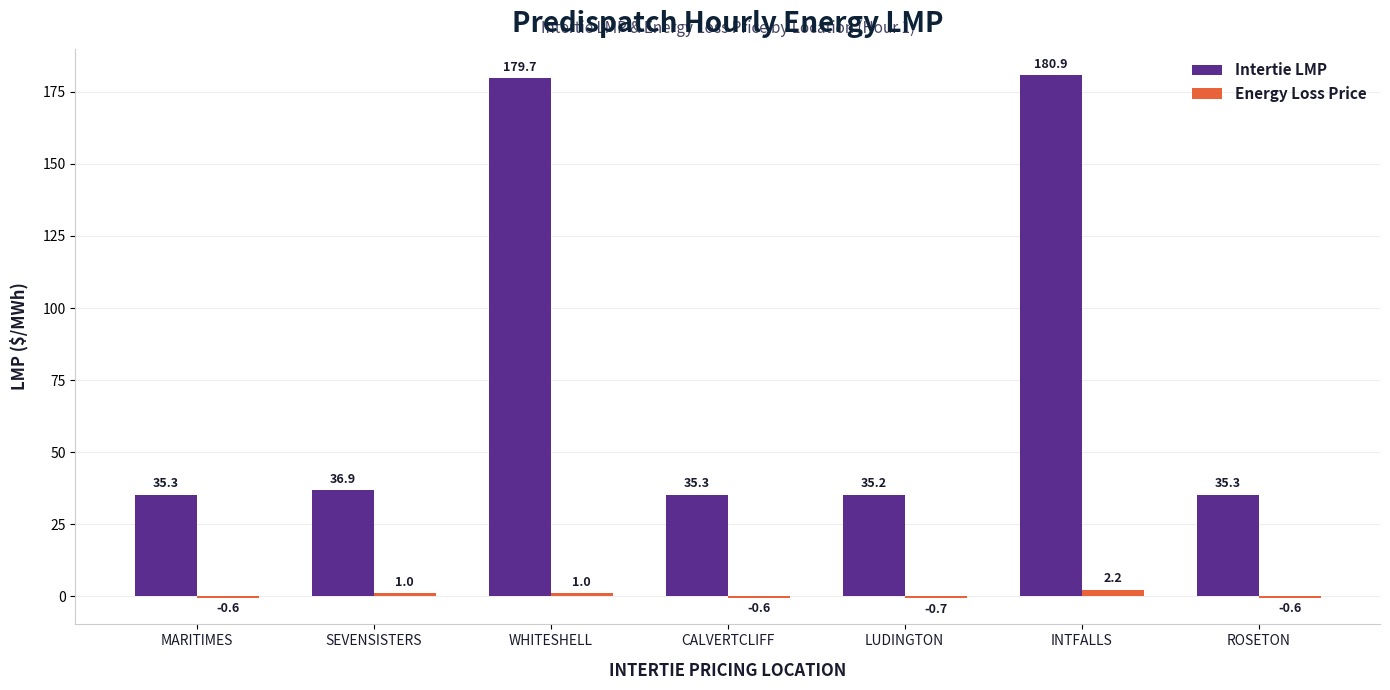

The value of Energy Loss Price at SEVENSISTERS is 1.0. True or false?

True